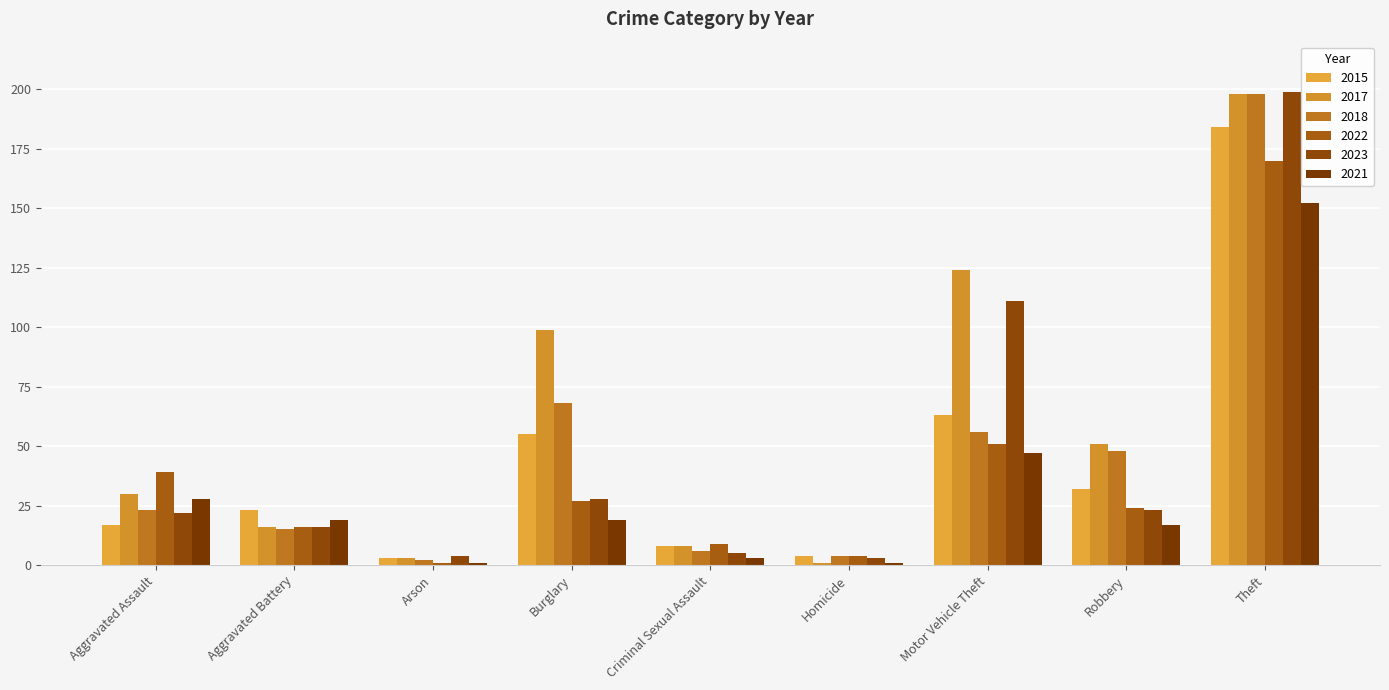

Does the chart contain any negative values?

No